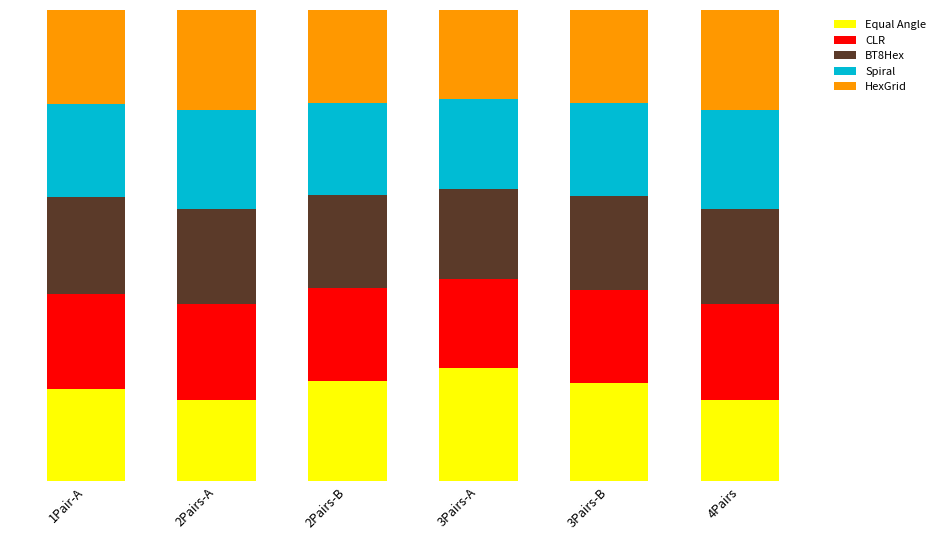

At which label is Spiral closest to 0?

3Pairs-A